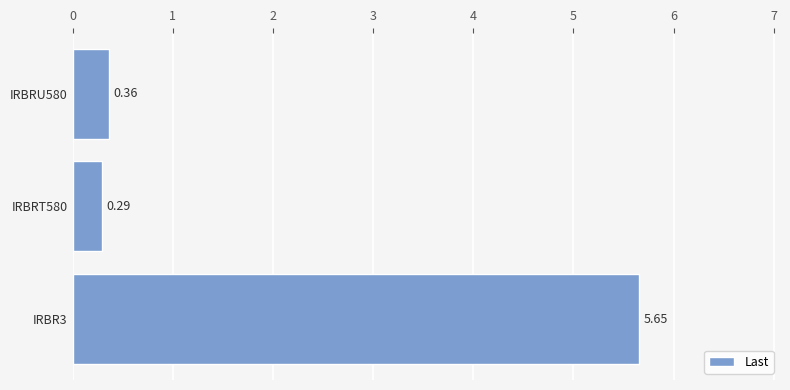

List the labels in order of value, smallest first.

IRBRT580, IRBRU580, IRBR3